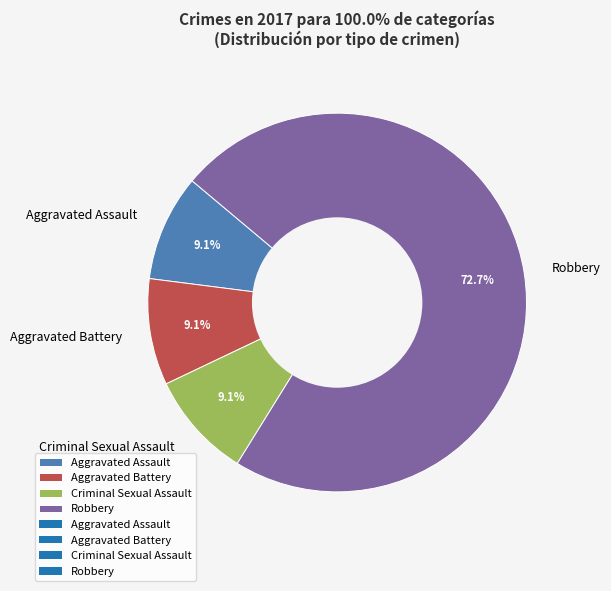

How many slices are in this pie chart?

4